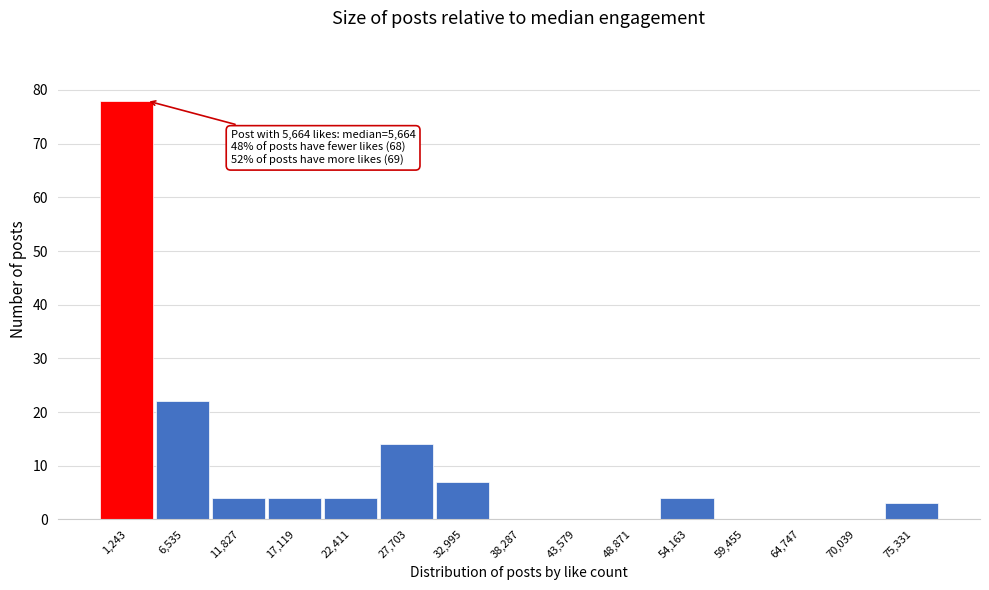

Reading left to right, extract all data points from this chart.

1,243=78	6,535=22	11,827=4	17,119=4	22,411=4	27,703=14	32,995=7	38,287=0	43,579=0	48,871=0	54,163=4	59,455=0	64,747=0	70,039=0	75,331=3